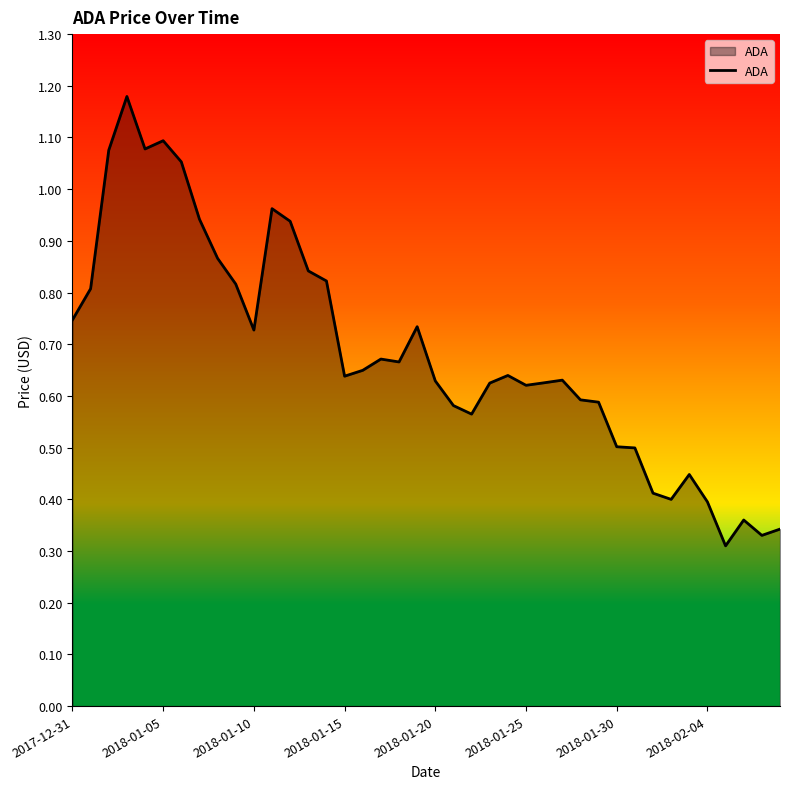

What is the difference between the maximum and second lowest values?

0.8